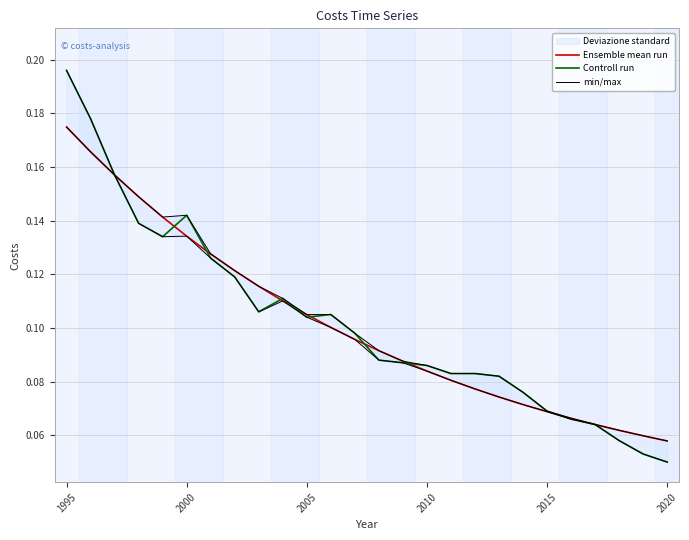

What is the sum of all Controll run values?

2.7